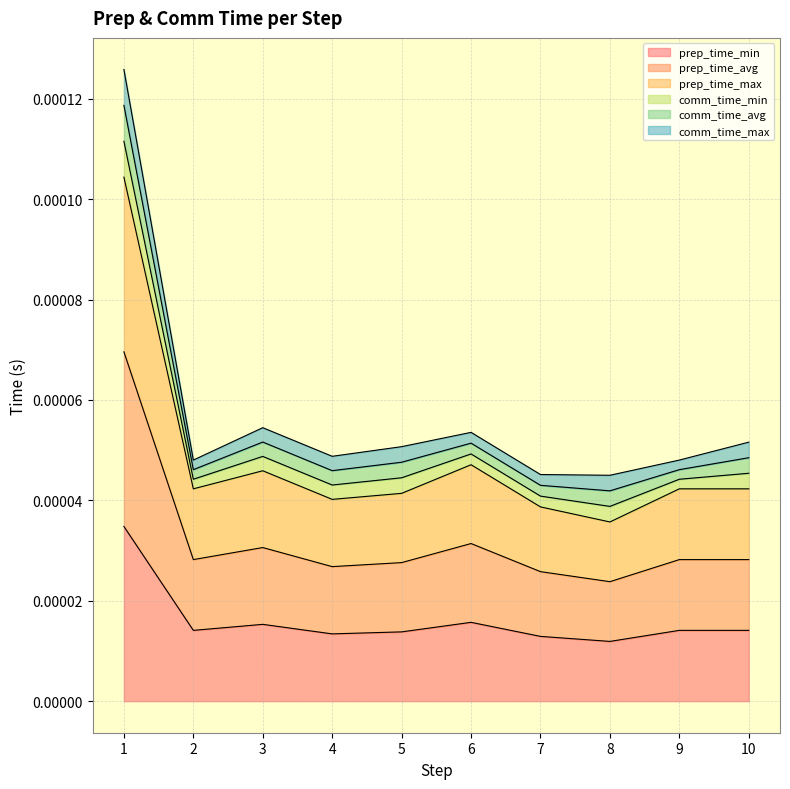

Does the chart display data point markers on the line(s)?

No